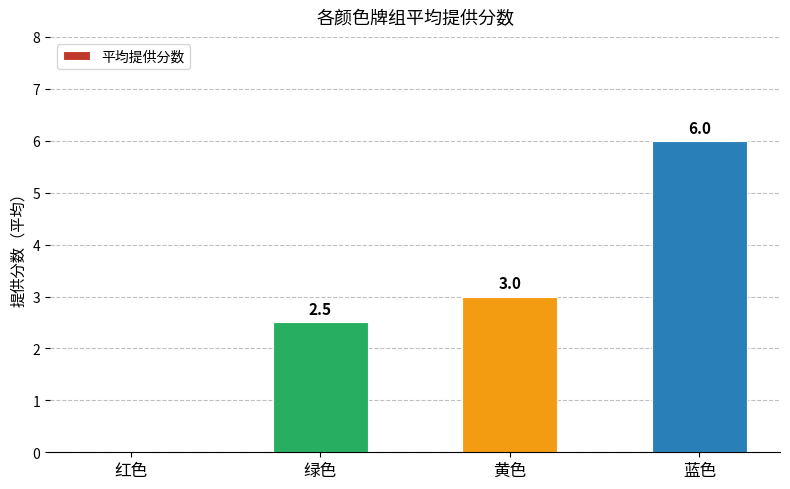

Count the number of categories in the chart.

4